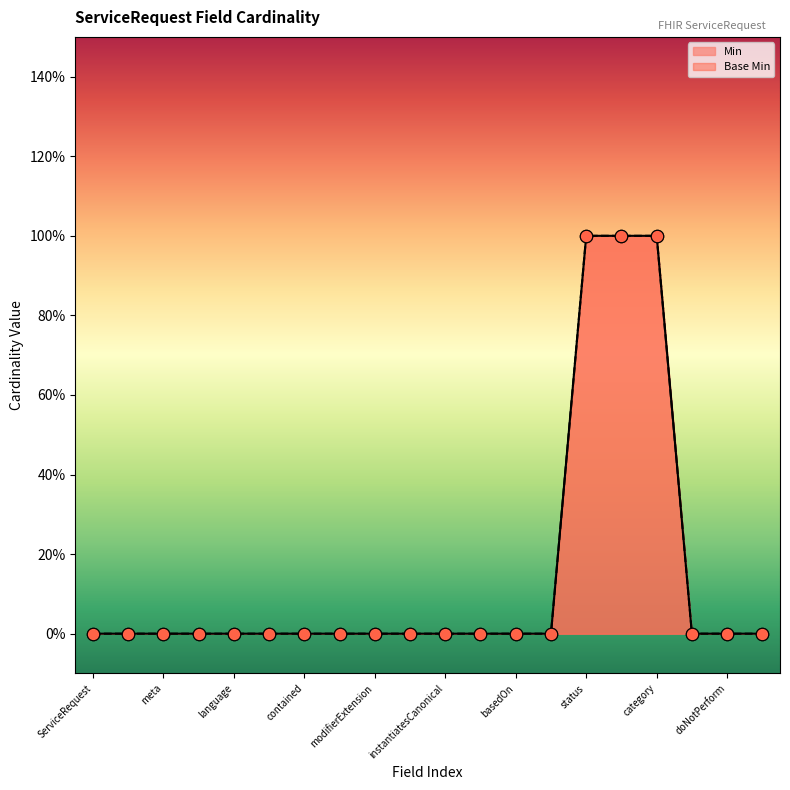

Which series reaches the maximum Y coordinate?

Min